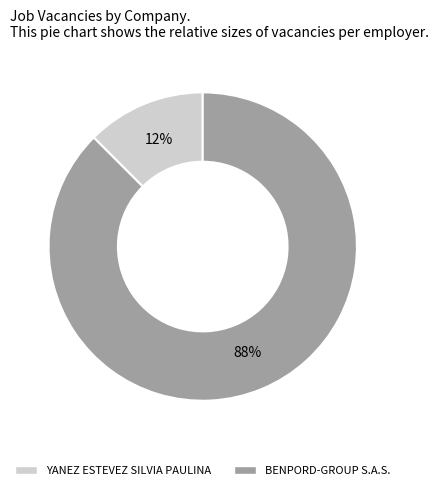

Which category accounts for the majority?

BENPORD-GROUP S.A.S.